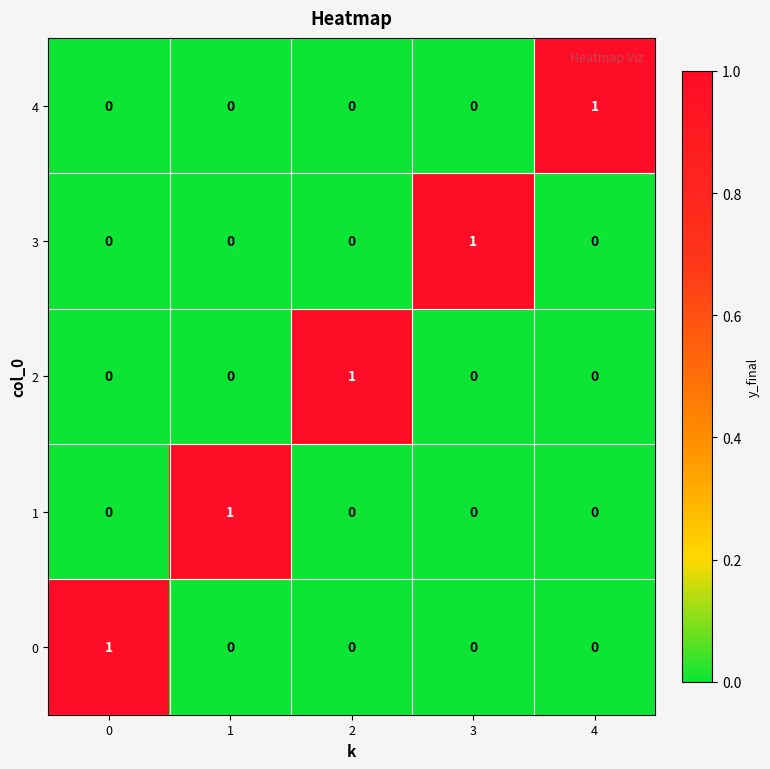

Count the number of data series in this chart.

5